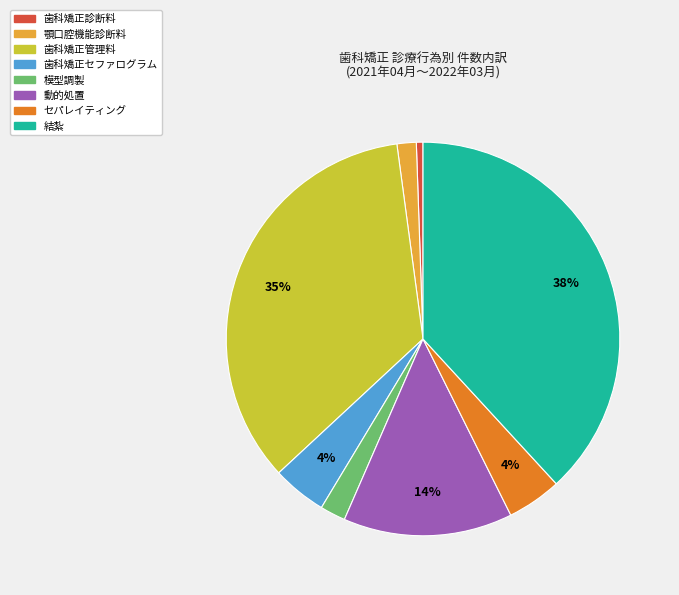

Which category has the biggest portion of the pie?

結紮